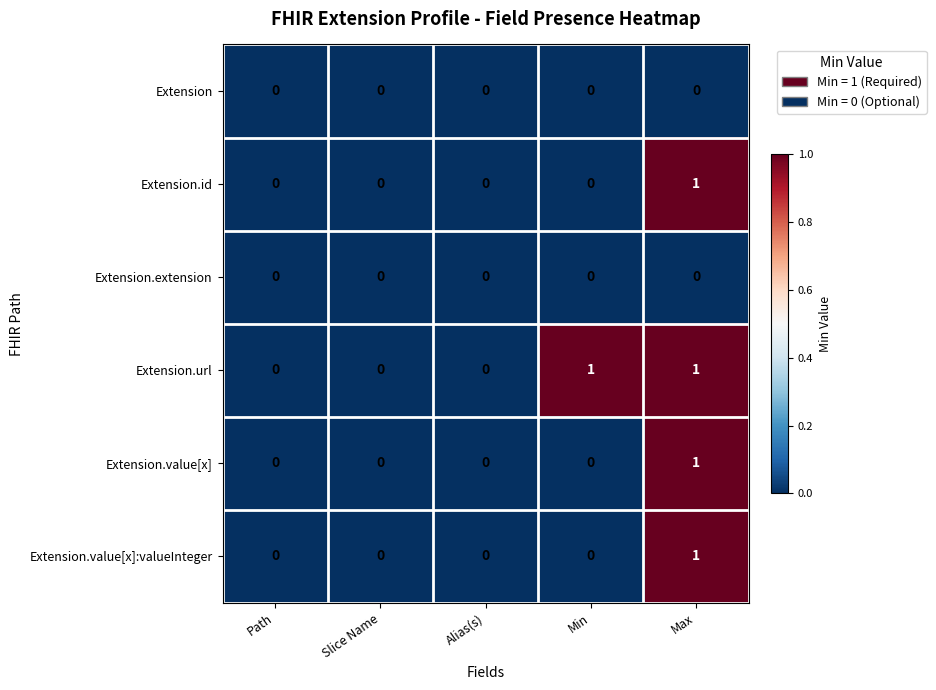

Between Slice Name and Min, which series saw the biggest shift?

Extension.url